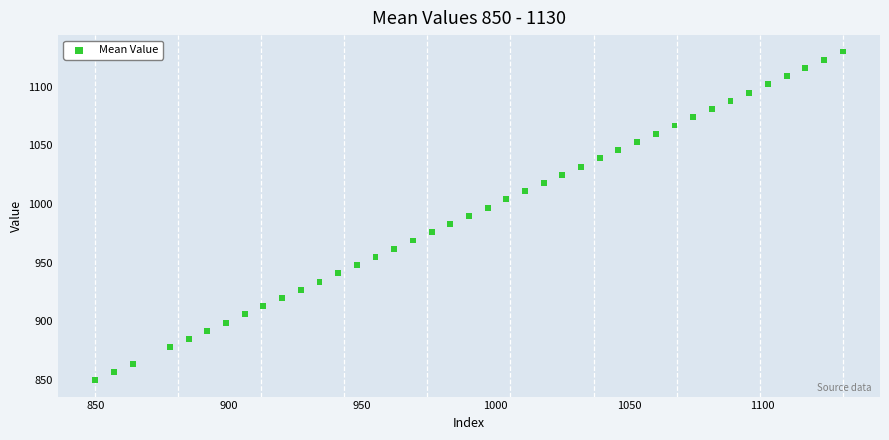

What is the range of X values (max minus min)?

280